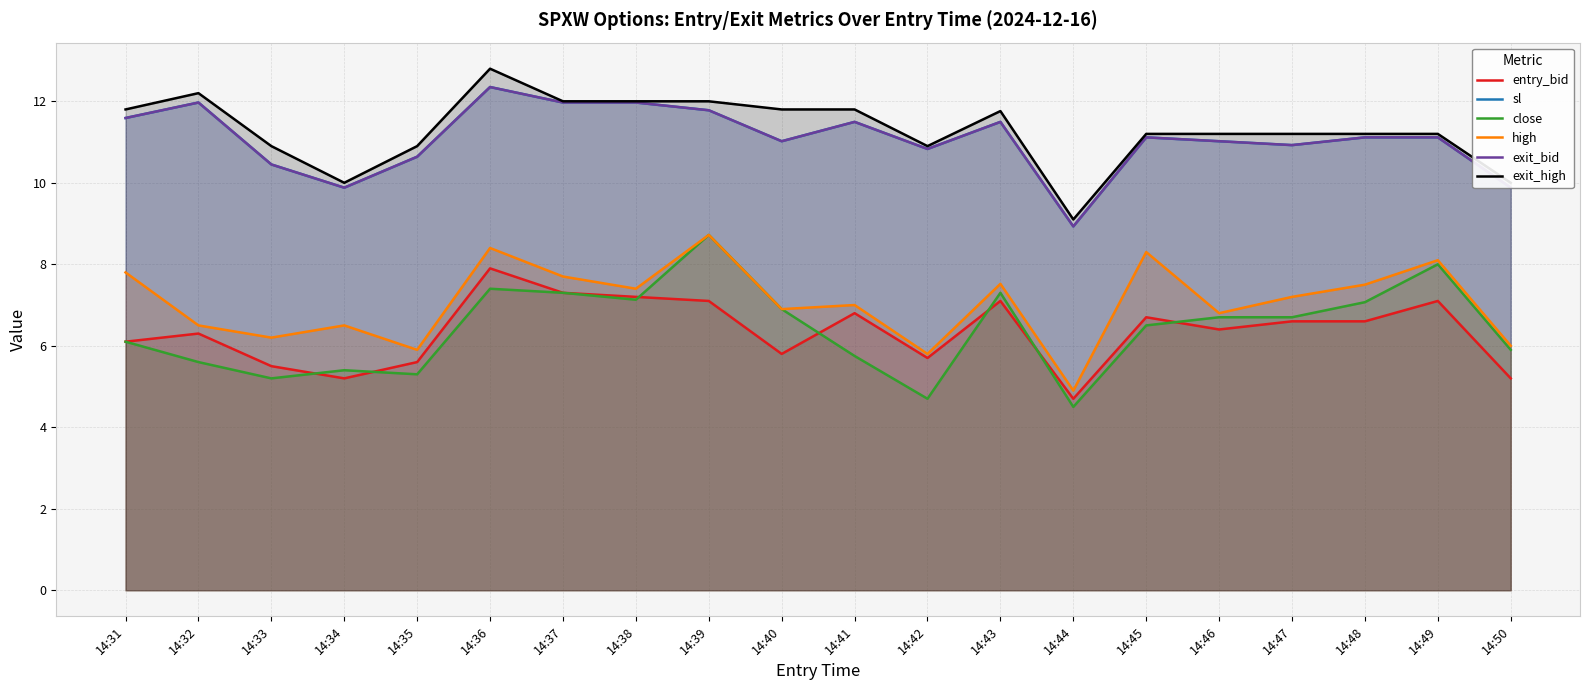

True or false: high has a value of 4.2 at 14:33.

False